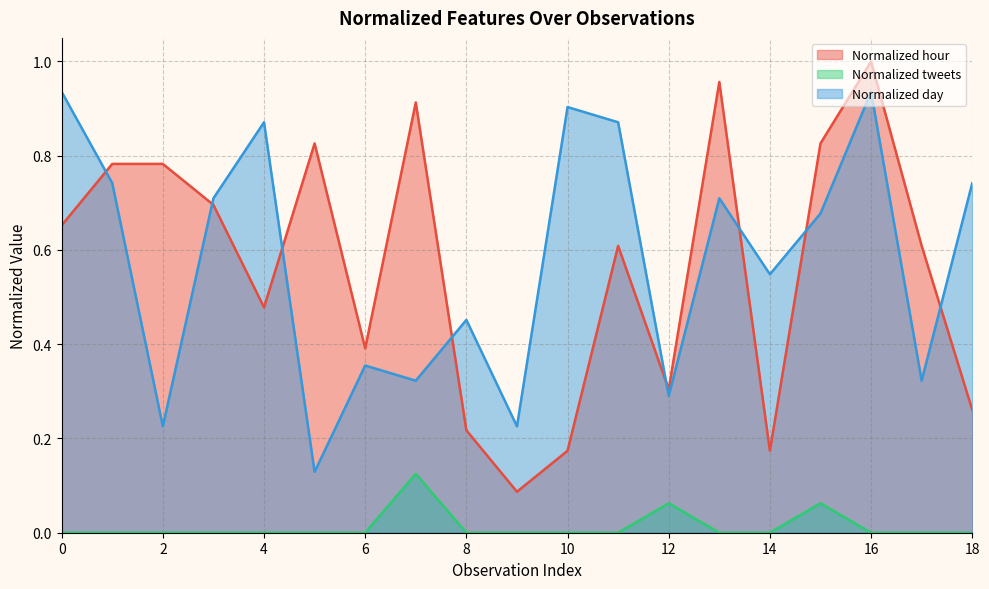

Which series has the widest spread of values?

Normalized hour